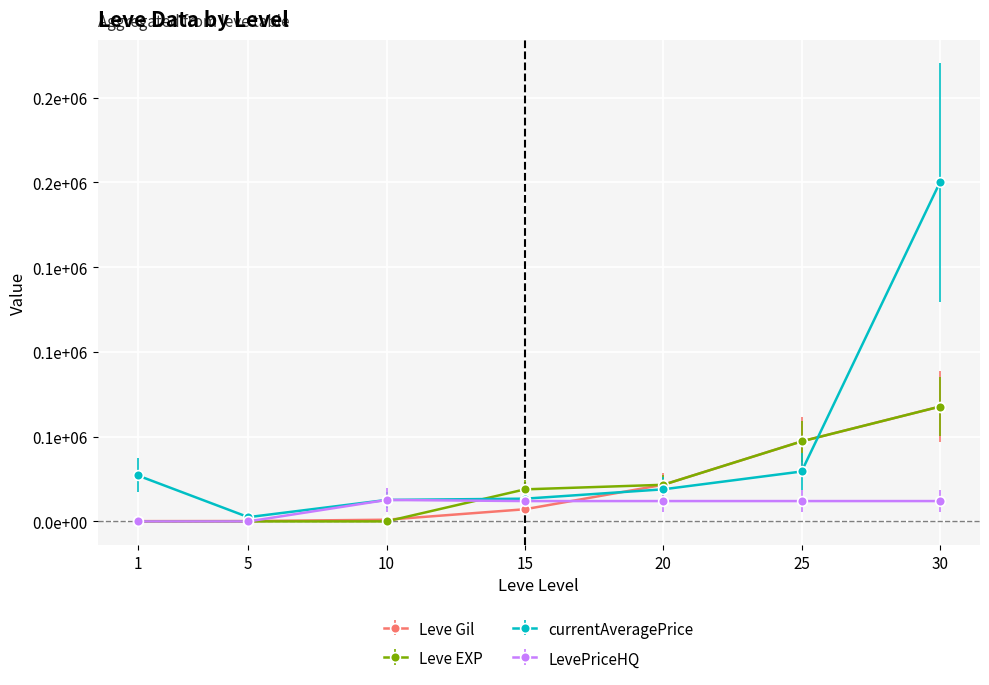

Is this an area chart (filled region under the line)?

No